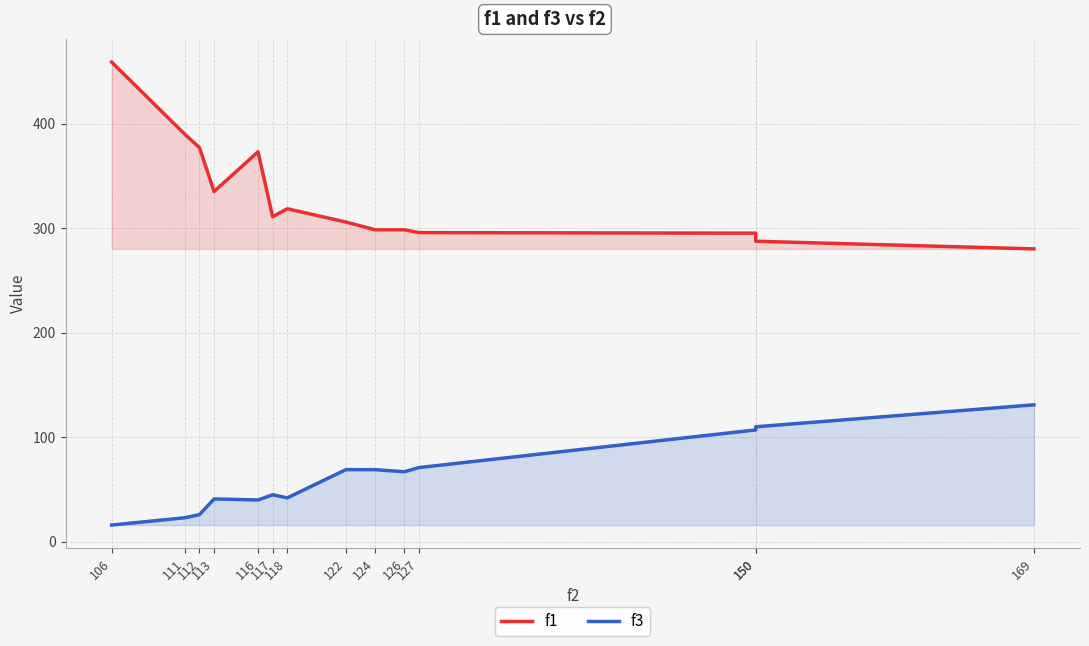

How many lines are shown in the chart?

2